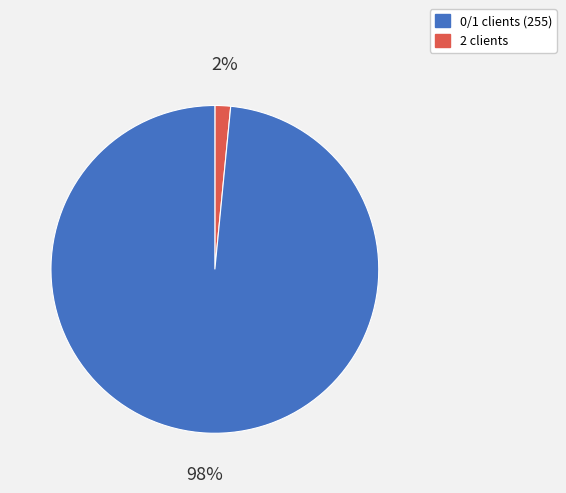

Is there any slice that represents more than half of the pie?

Yes